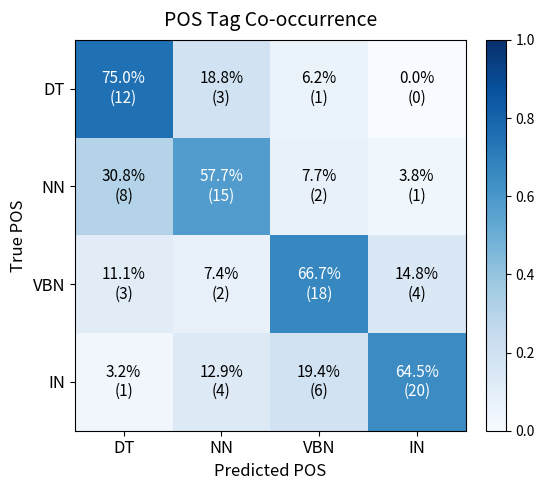

Which label corresponds to the largest value in the chart?

DT